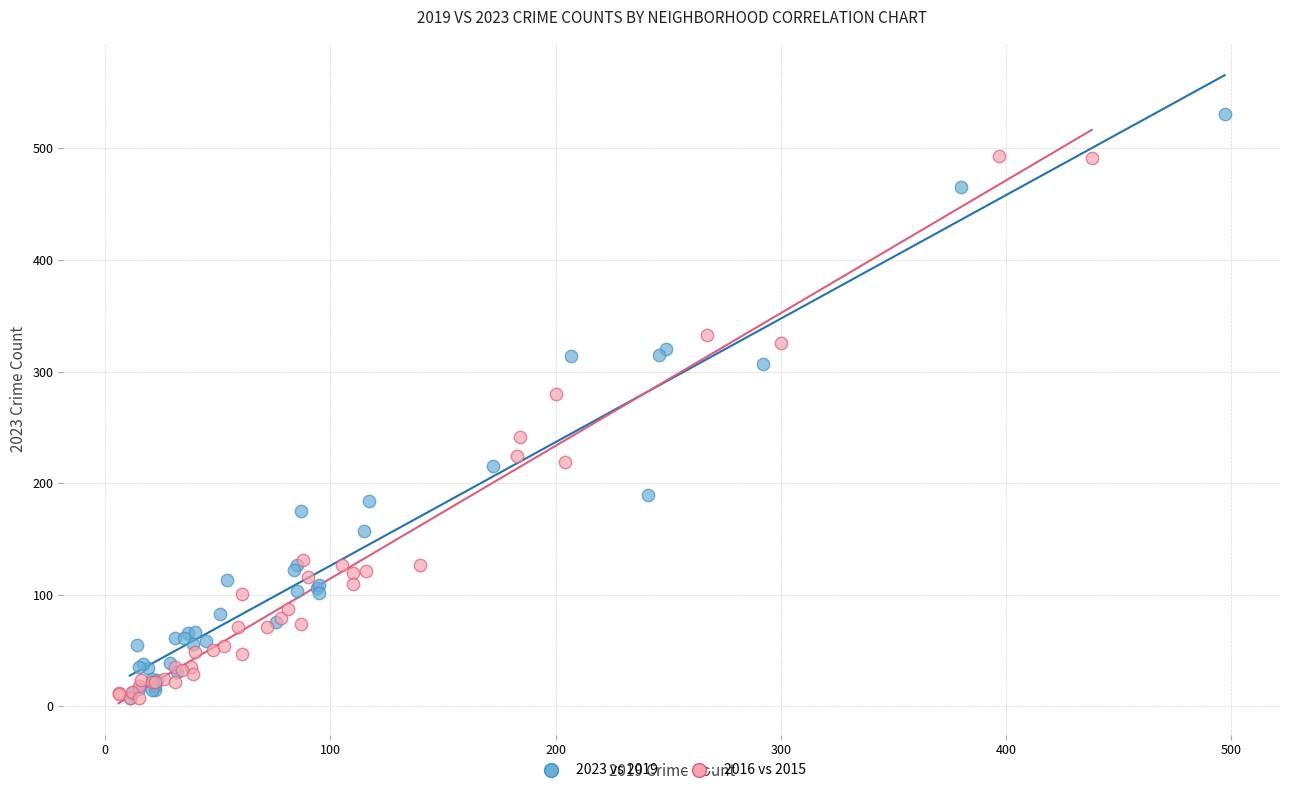

Which series contains the highest Y value?

2023 vs 2019